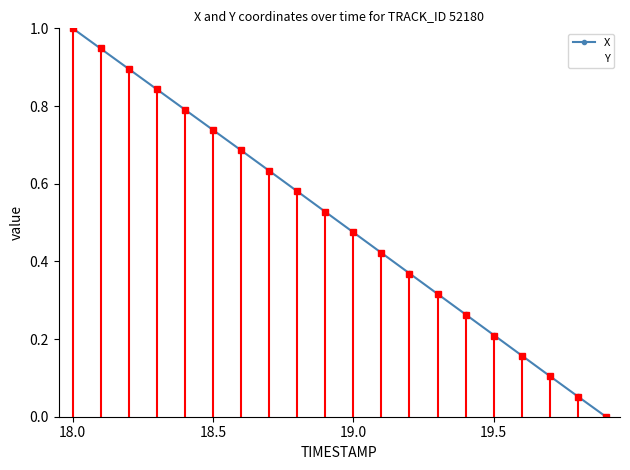

What is the maximum value for Y?

1.0